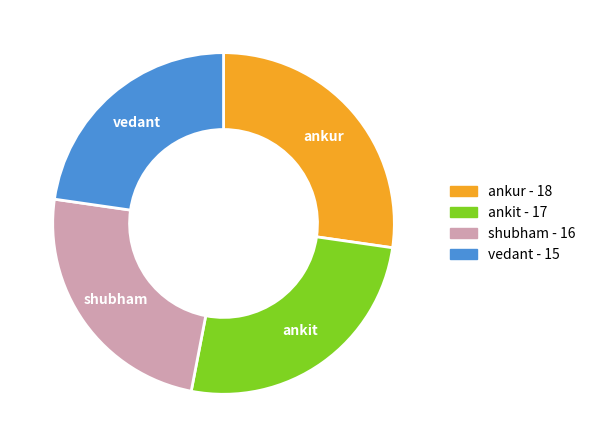

Is it true that ankur is 27% of the pie?

True